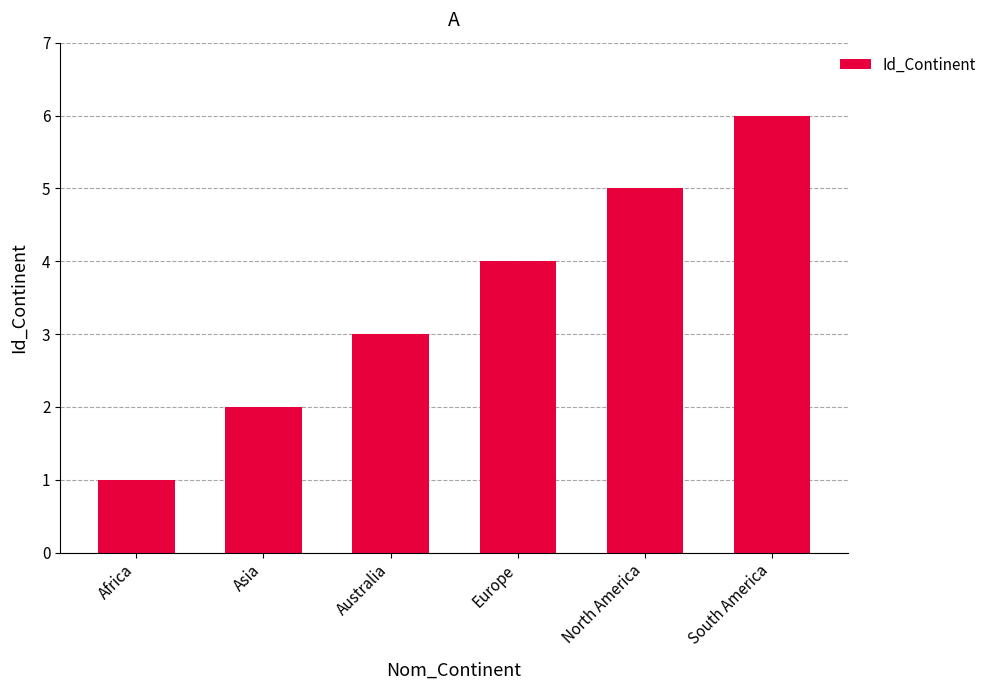

What is the sum of all values?

21